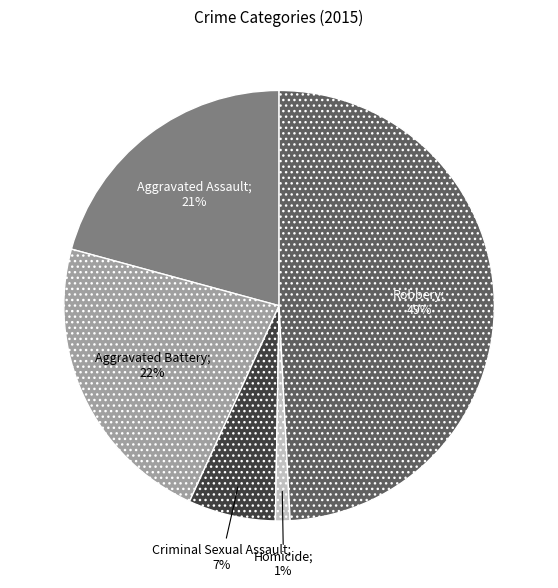

To the nearest percent, what is the average slice percentage?

20%